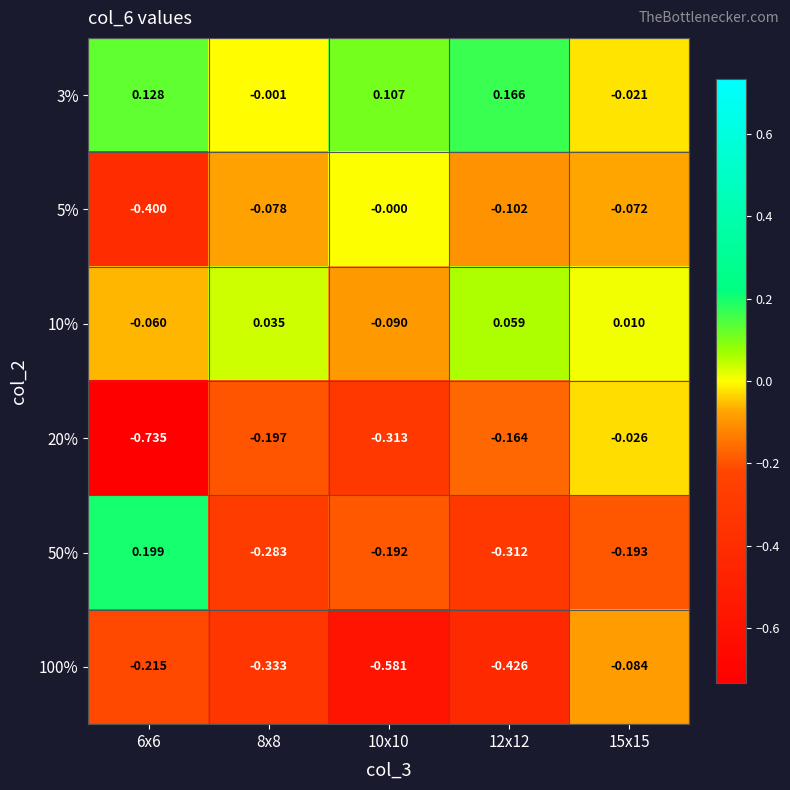

Is the value of 10% at 6x6 greater than the value of 5% at 15x15?

Yes